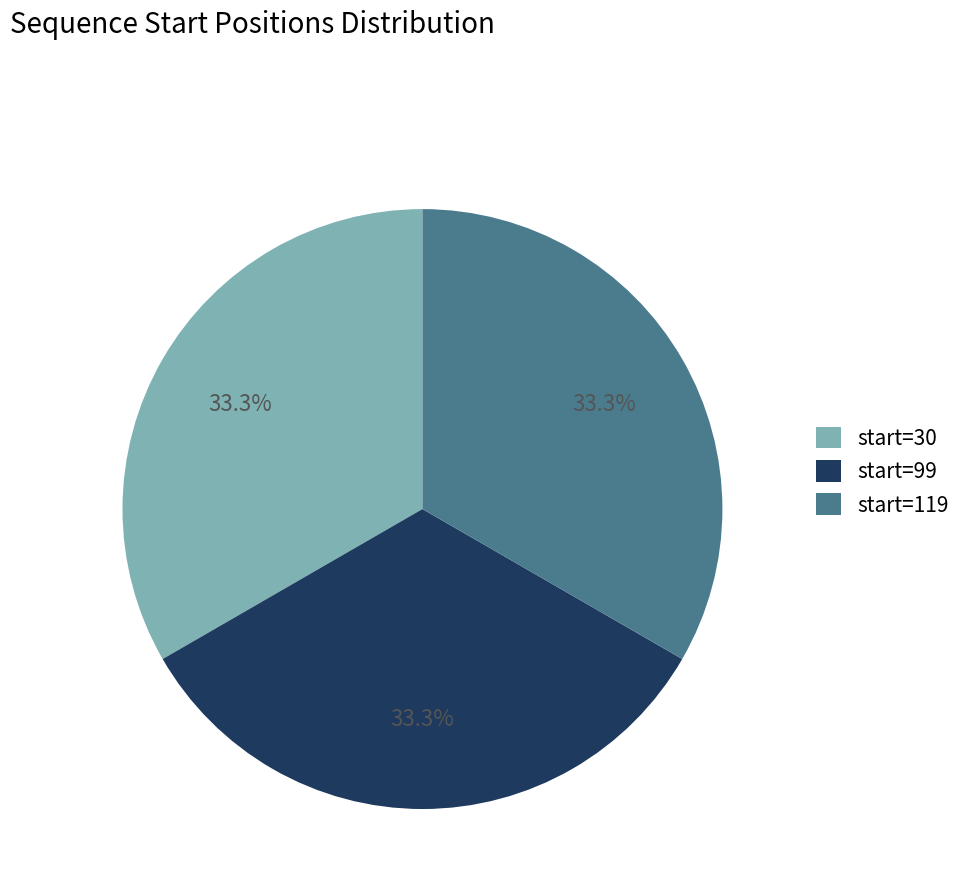

Does start=99 represent more than half of the total?

No